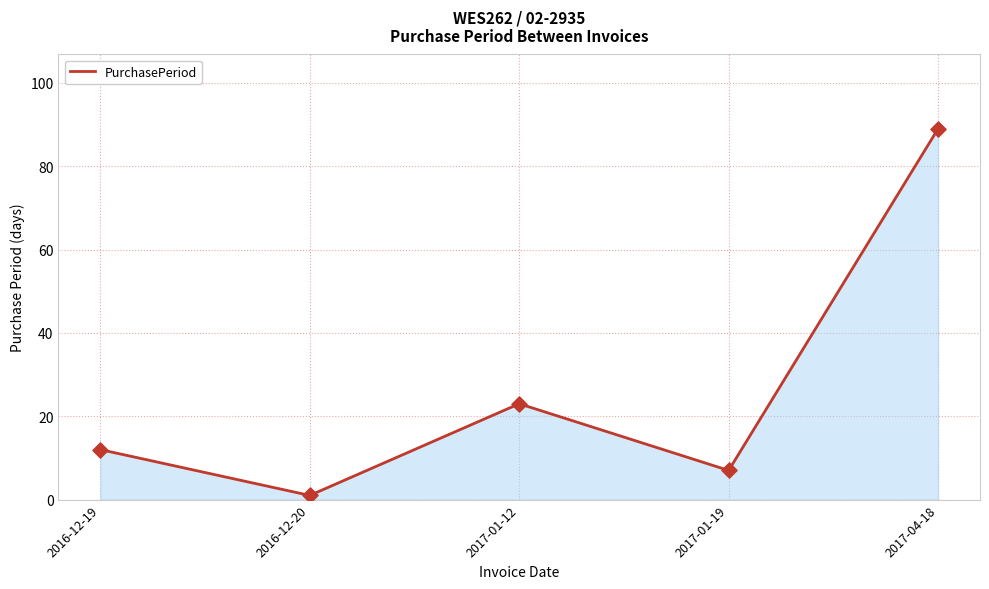

Which has a higher value, 2017-01-19 or 2017-04-18?

2017-04-18